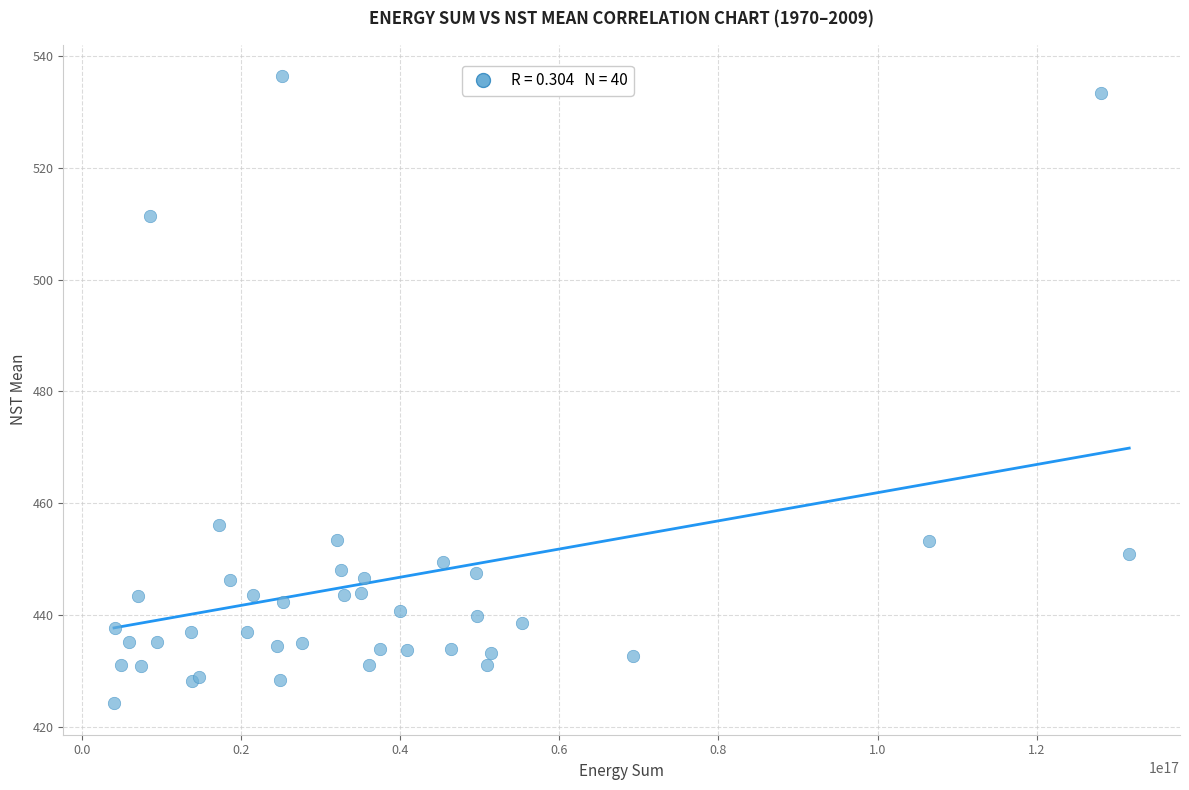

What Y value in the scatter plot is closest to 480?

456.0